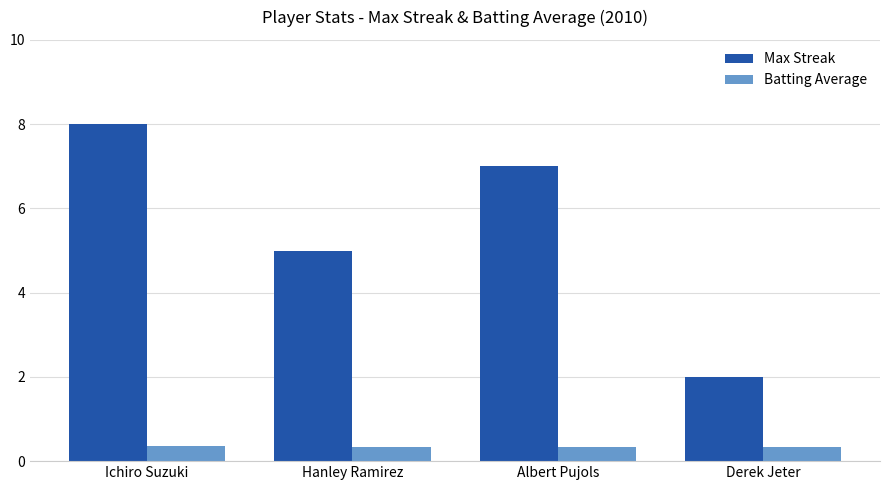

What is the spread (max minus min) of values at Hanley Ramirez?

4.7